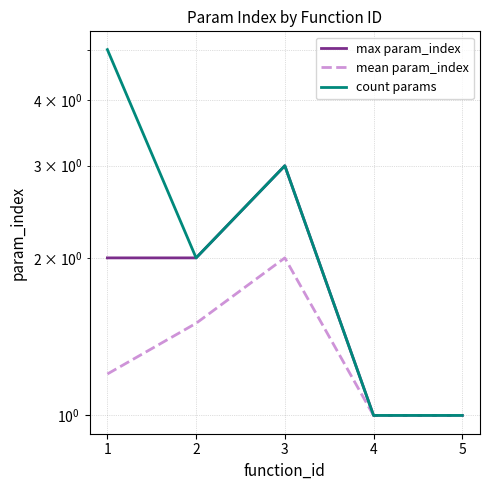

Which series has the largest total across all categories?

count params